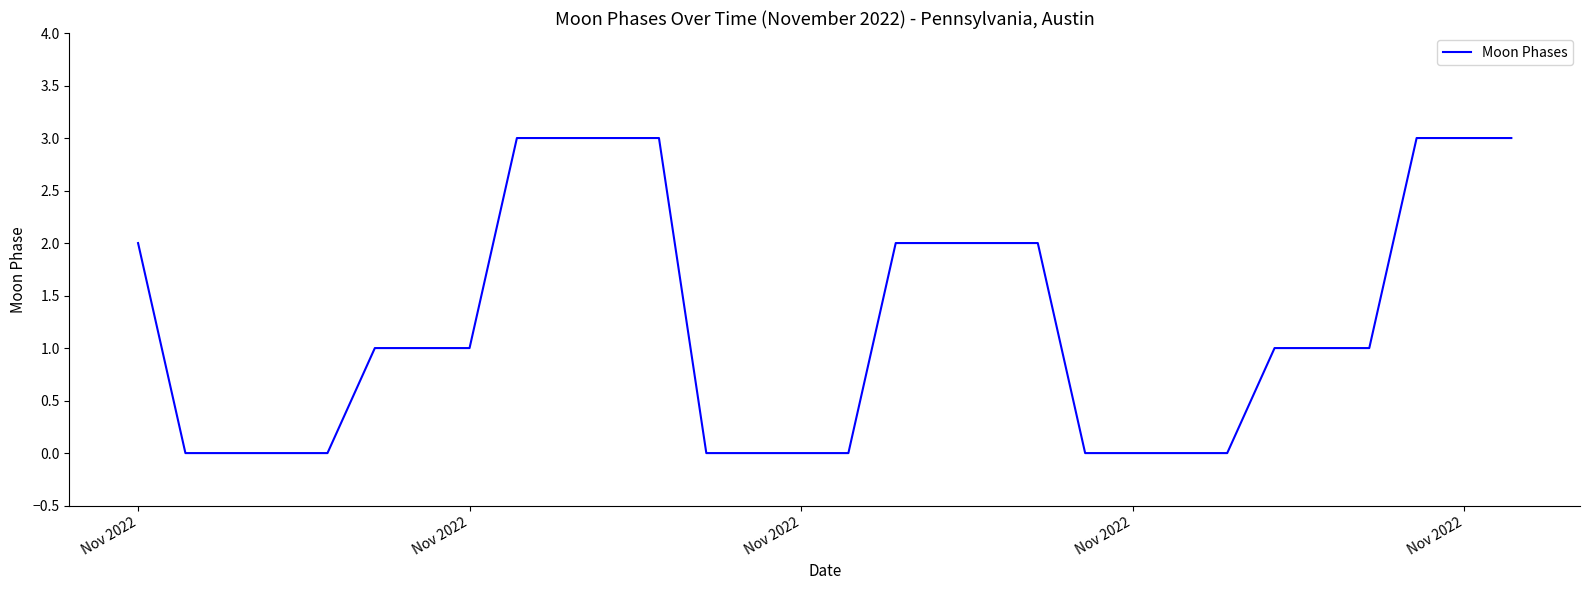

What is the maximum value shown in the chart?

3